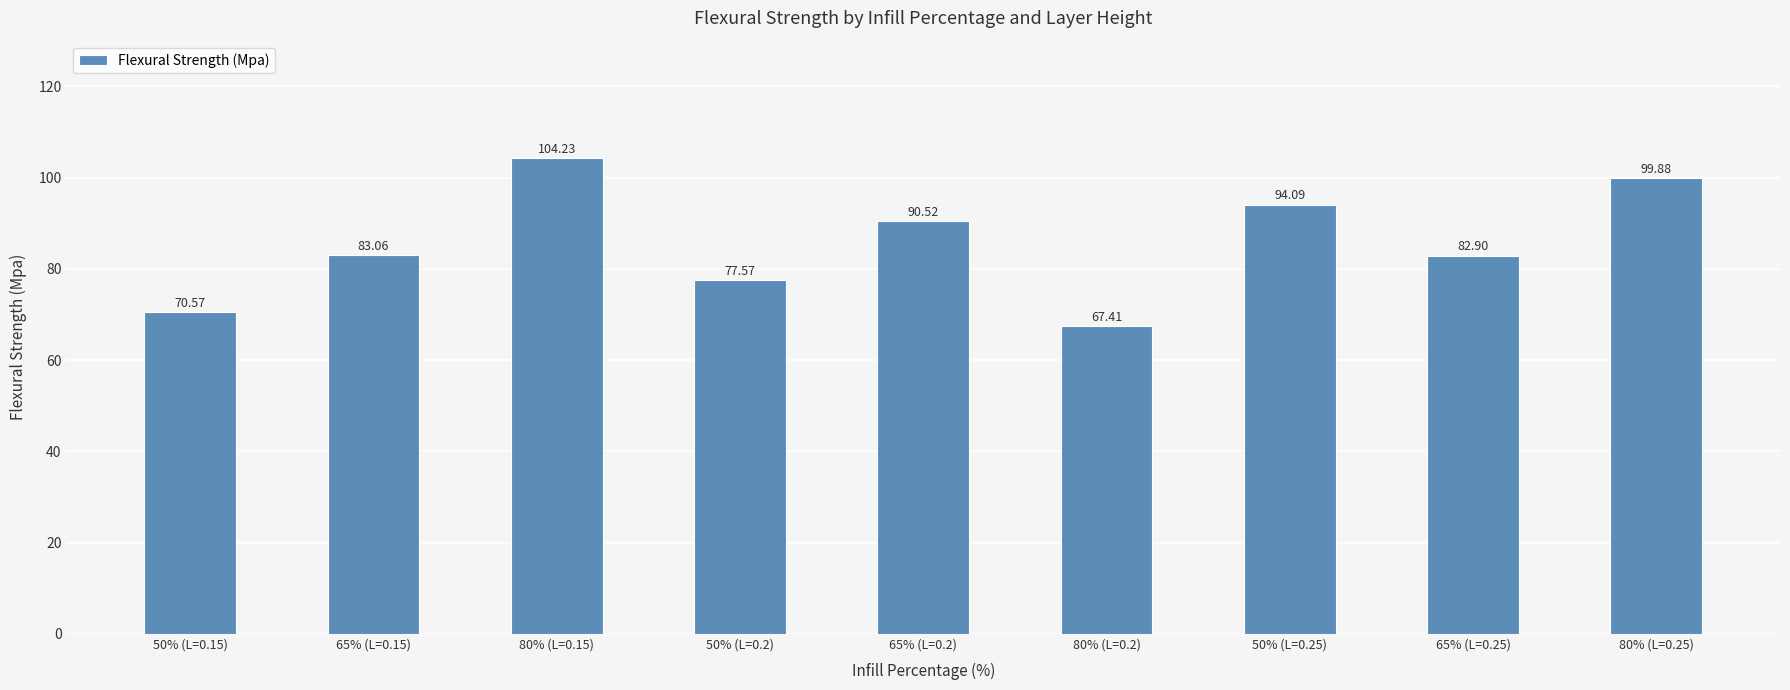

The value at 65% (L=0.2) is 151.7. True or false?

False